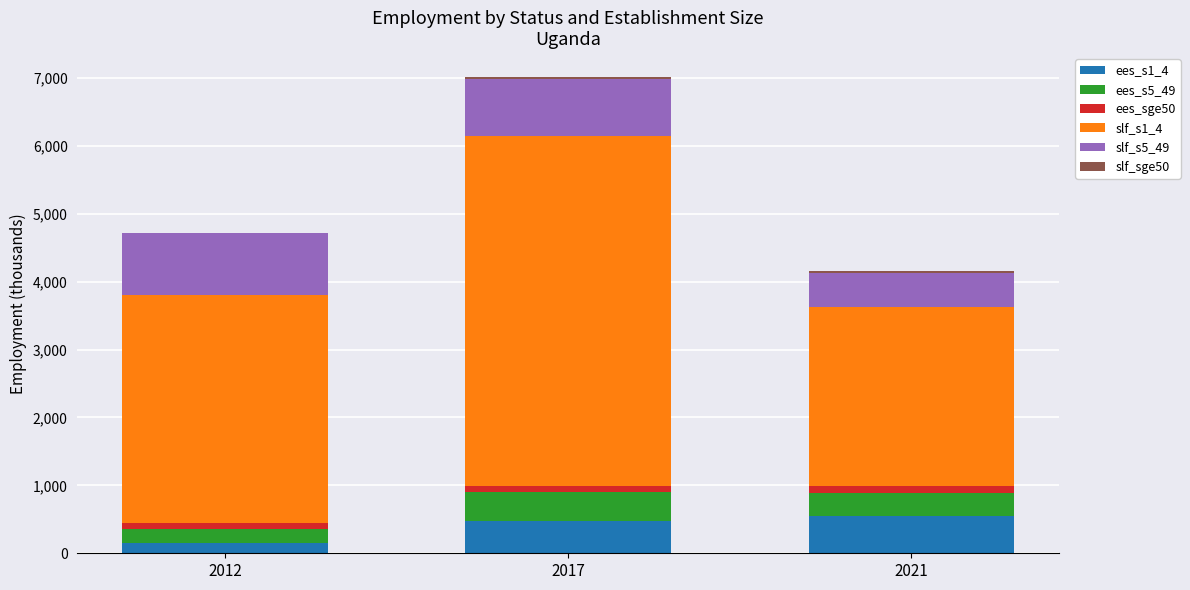

What is the maximum value for ees_s1_4?

545.1